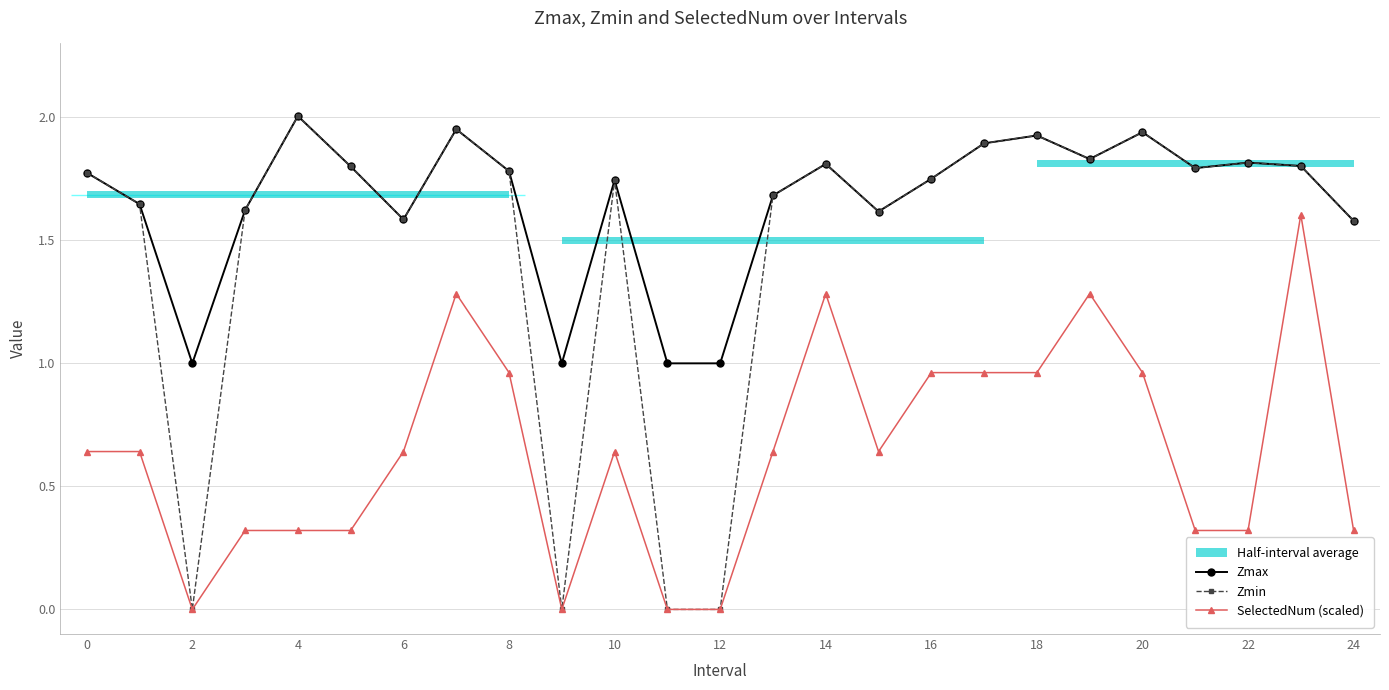

Is the value of Zmax at 18 greater than the value of SelectedNum (scaled) at 6?

Yes